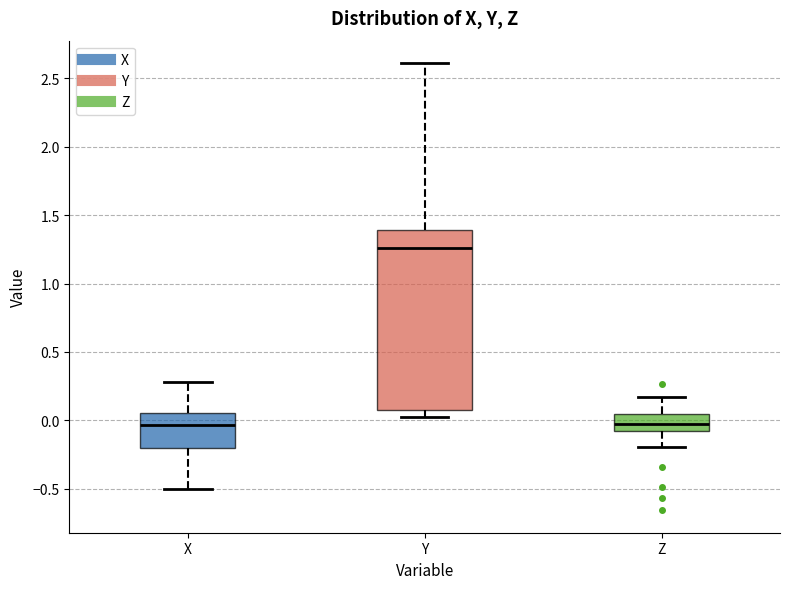

Reading left to right, read every box against the y-axis: the position of its median line, the range the box covers, and the ends of its whiskers. The values are not printed on the chart, so give them approximately, as read against the axis.

X: median -0.05, box -0.20 to 0.05, whiskers -0.50 to 0.30
Y: median 1.25, box 0.10 to 1.40, whiskers 0.05 to 2.60
Z: median -0.05 (inside the box), box -0.05 to 0.05, whiskers -0.20 to 0.15